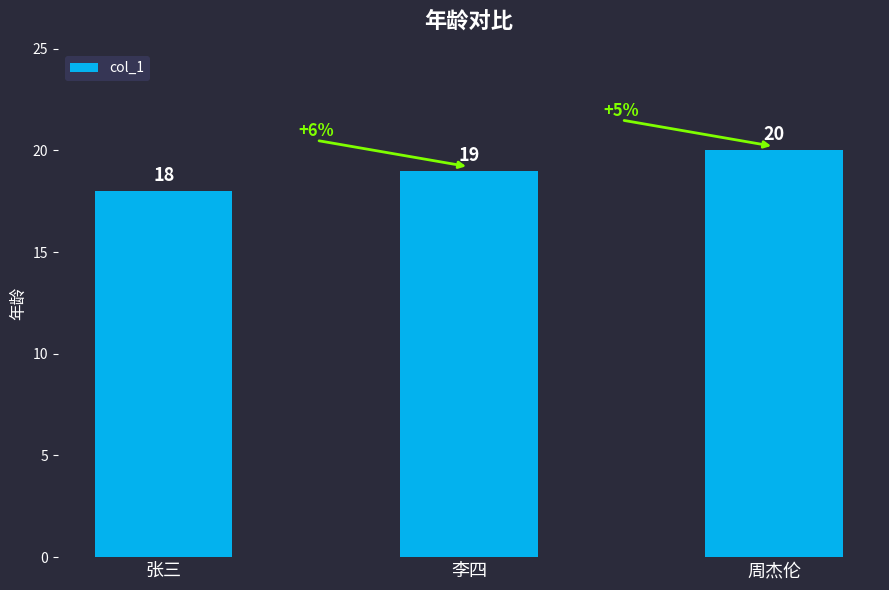

Between 周杰伦 and 李四, which is larger?

周杰伦